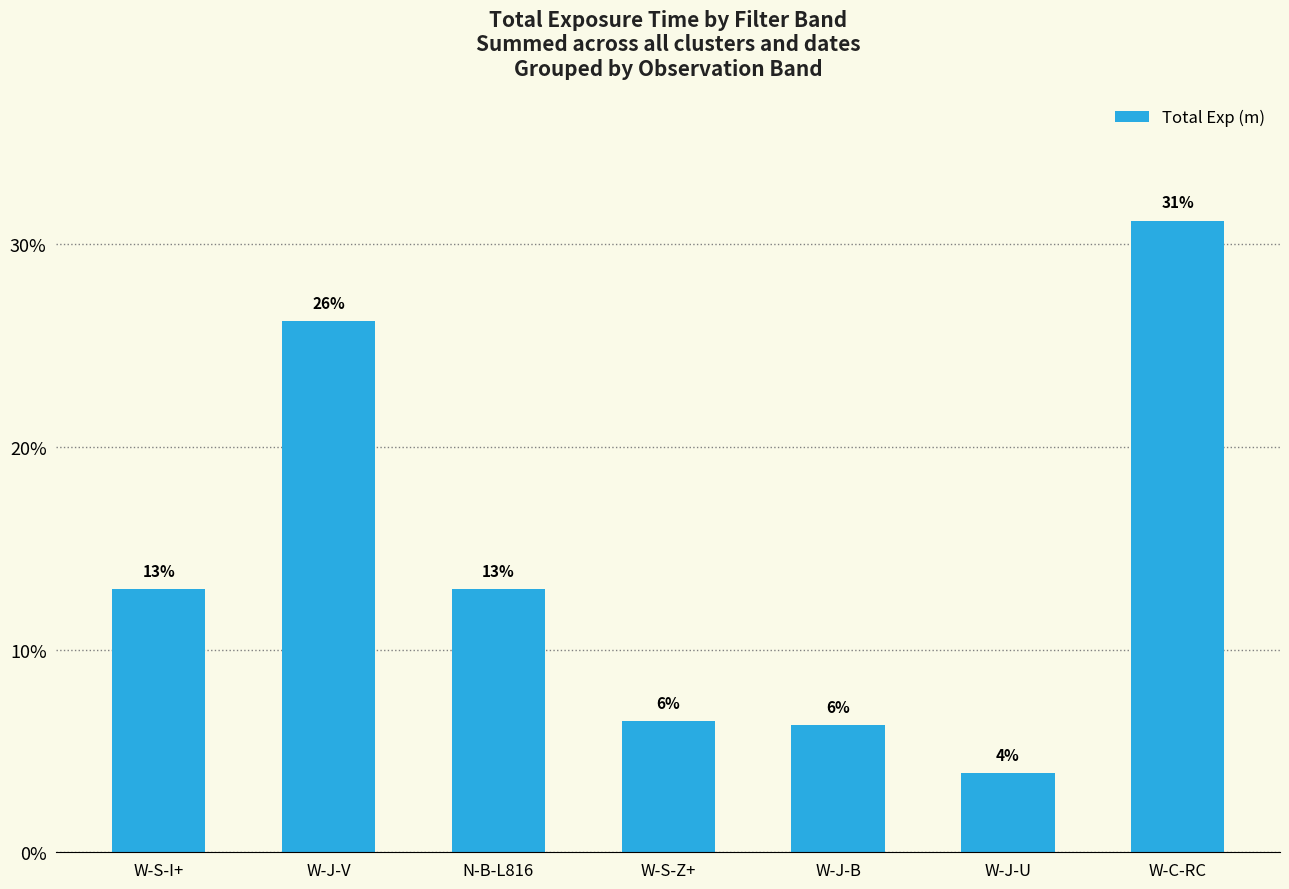

What is the label of the 6th bar from the left?

W-J-U